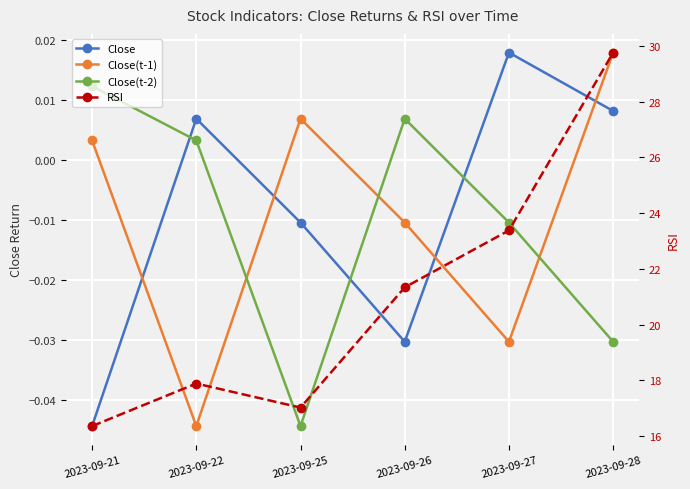

Which series has the largest total across all categories?

RSI